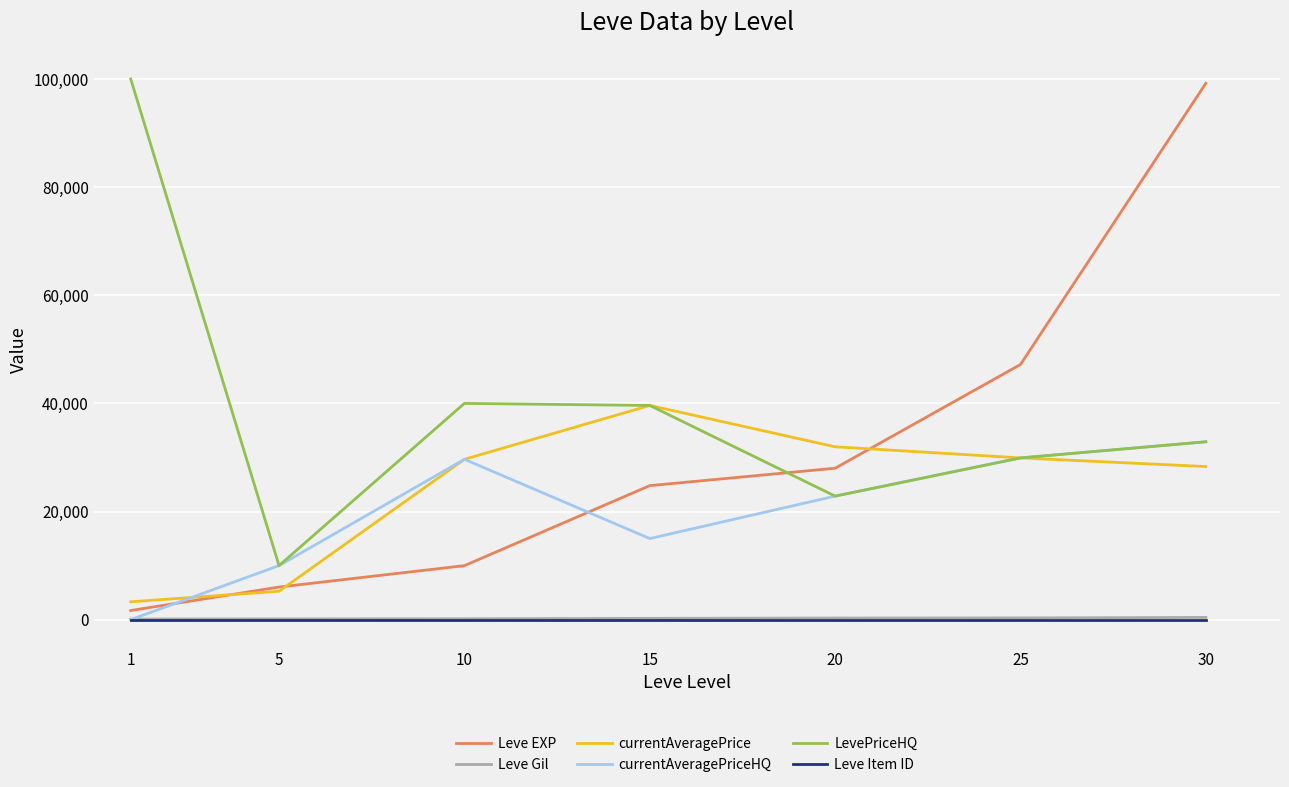

What is the greatest value displayed?

100003